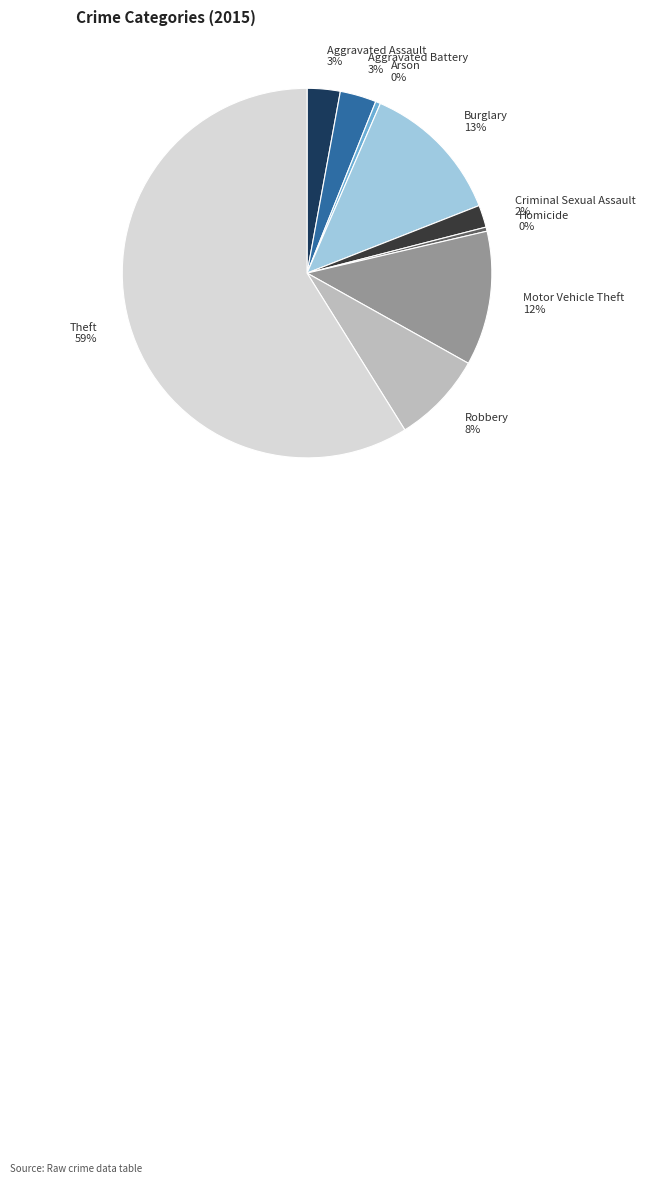

Does Theft 59% represent more than half of the total?

Yes